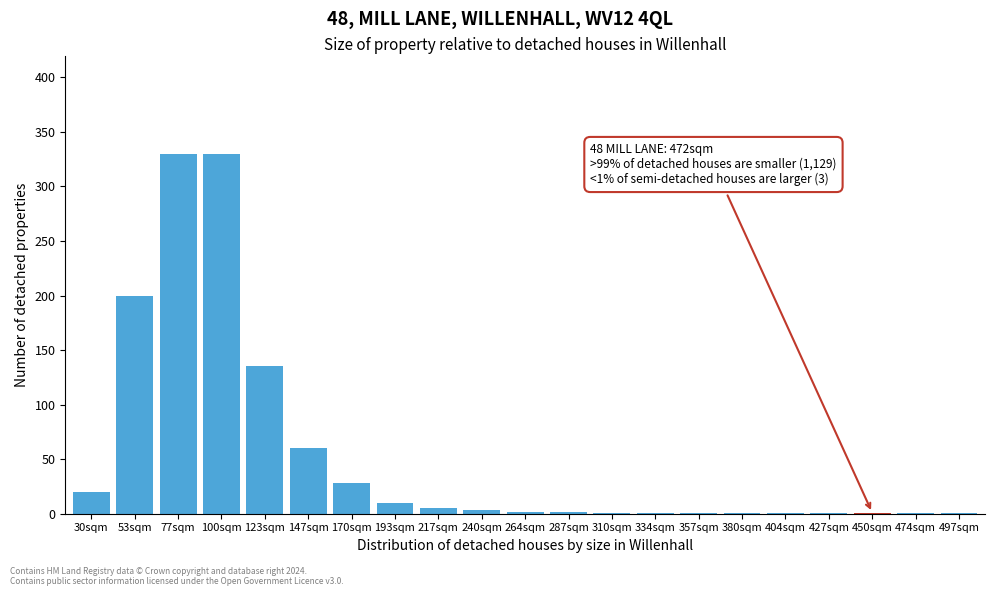

What value does the data have at 77sqm?

330